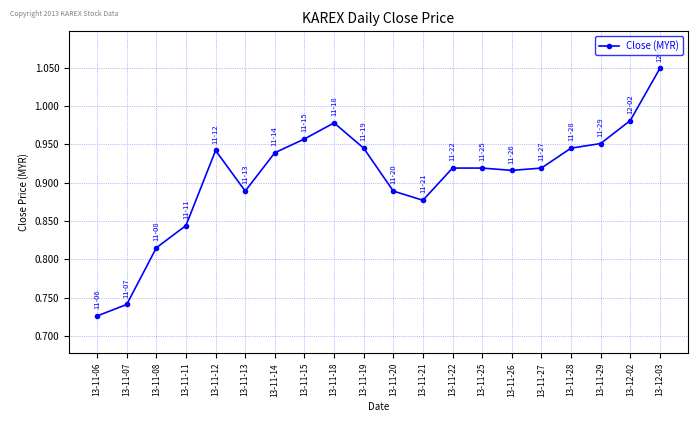

Which label corresponds to the smallest value in the chart?

13-11-06